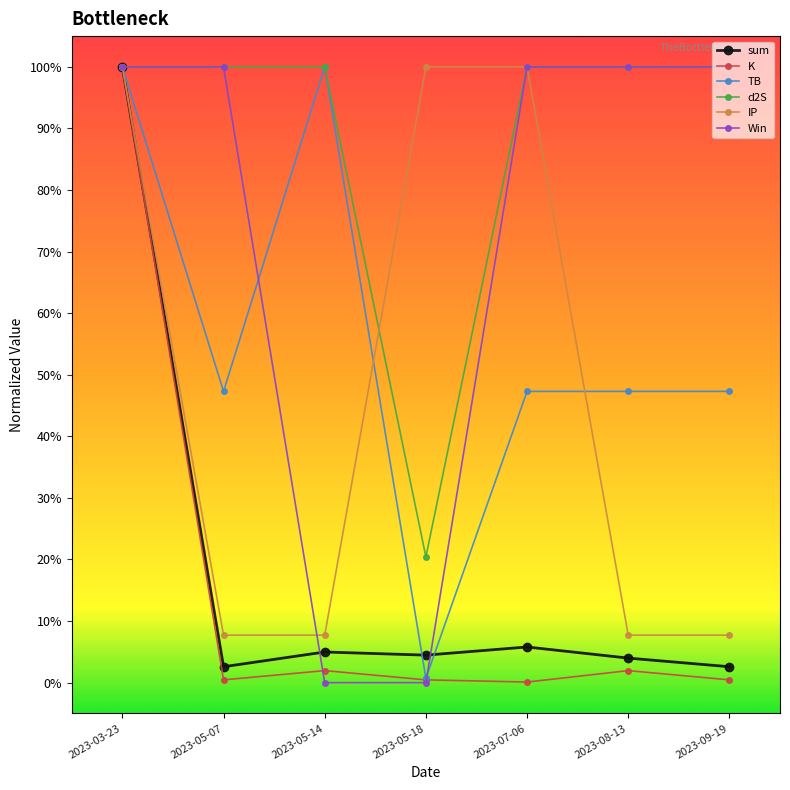

What is the label of the 4th point from the right?

2023-05-18